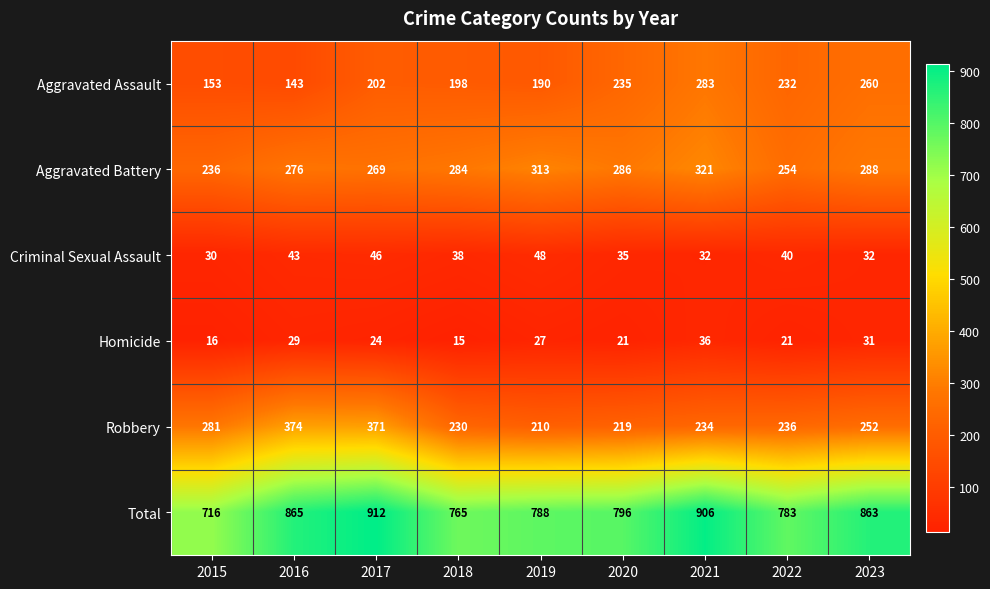

At how many categories does at least one series exceed 711?

9